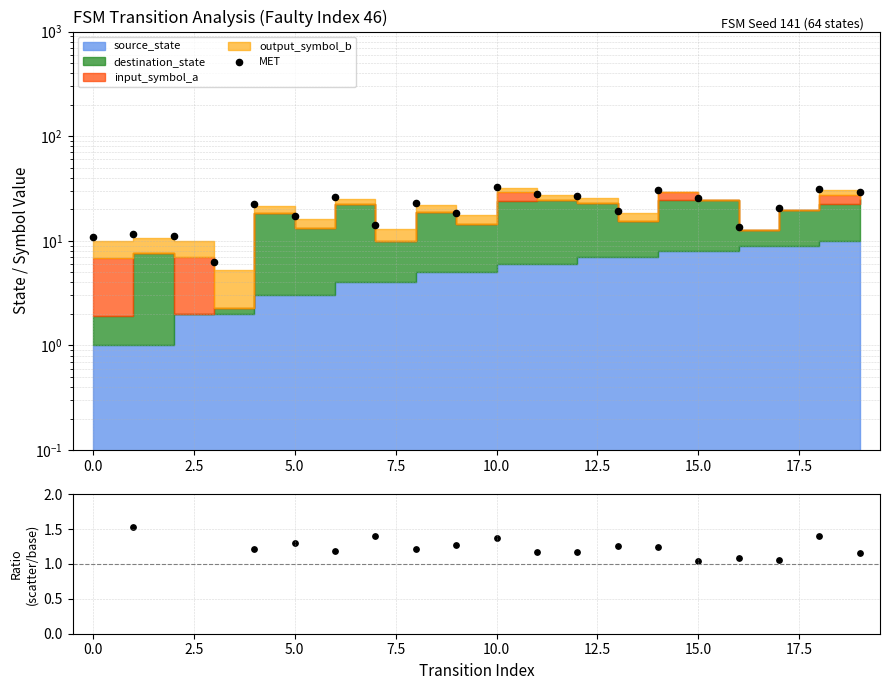

At how many categories does at least one series exceed 14?

14